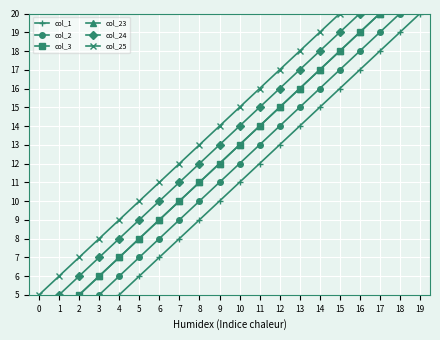

What is the difference between the col_2 values at 2 and 1?

1